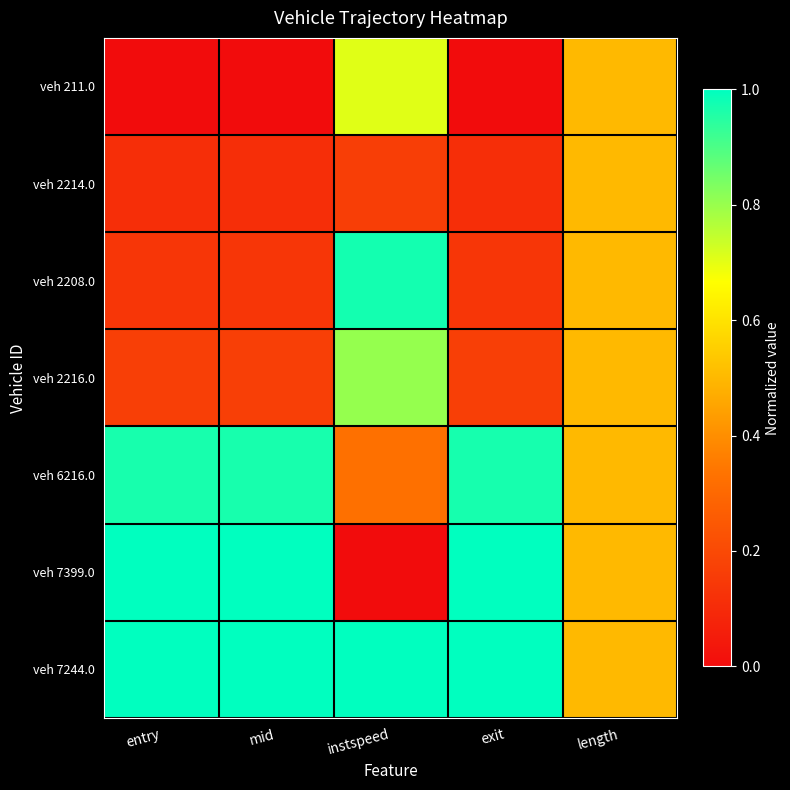

What is the total value across all series at exit?

3.4